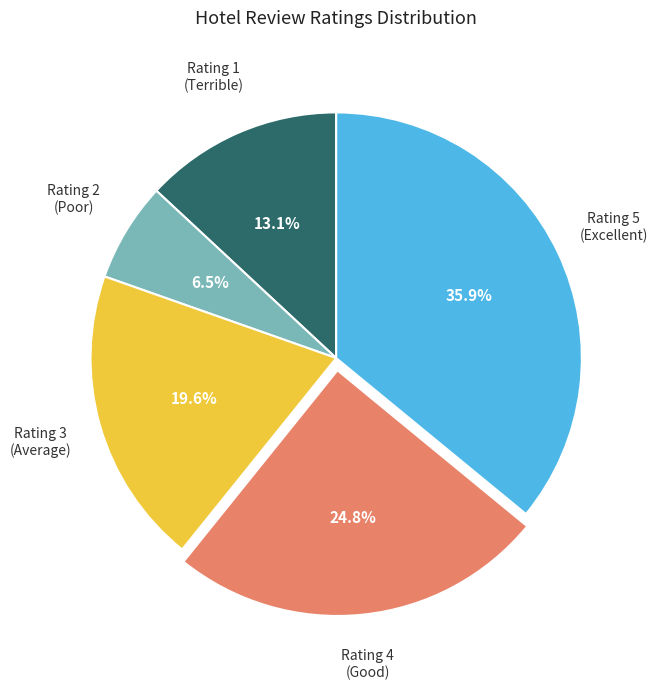

Is there a majority slice in this chart?

No